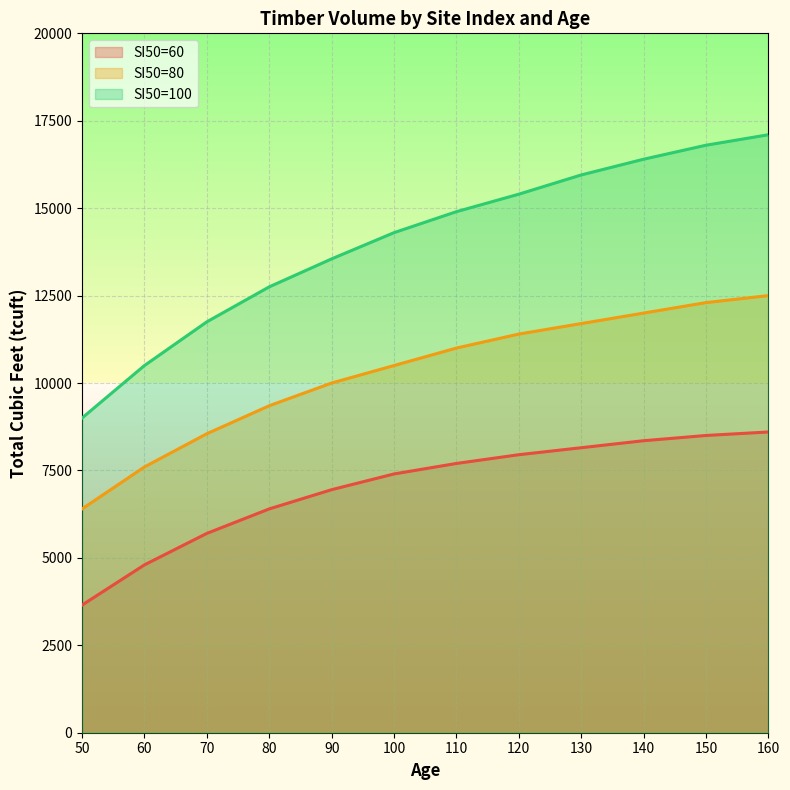

The SI50=100 series shows 15400 at 120. True or false?

True